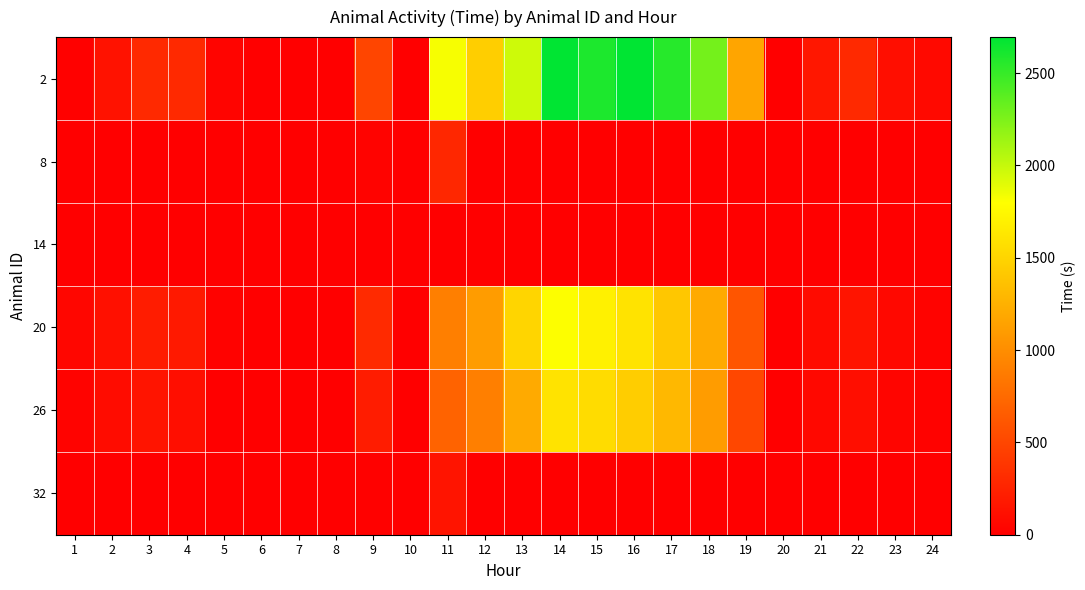

Between 15 and 12, which is larger?

15